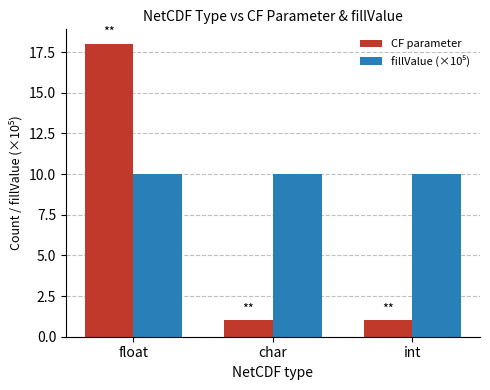

The value of CF parameter at float is 25.8. True or false?

False